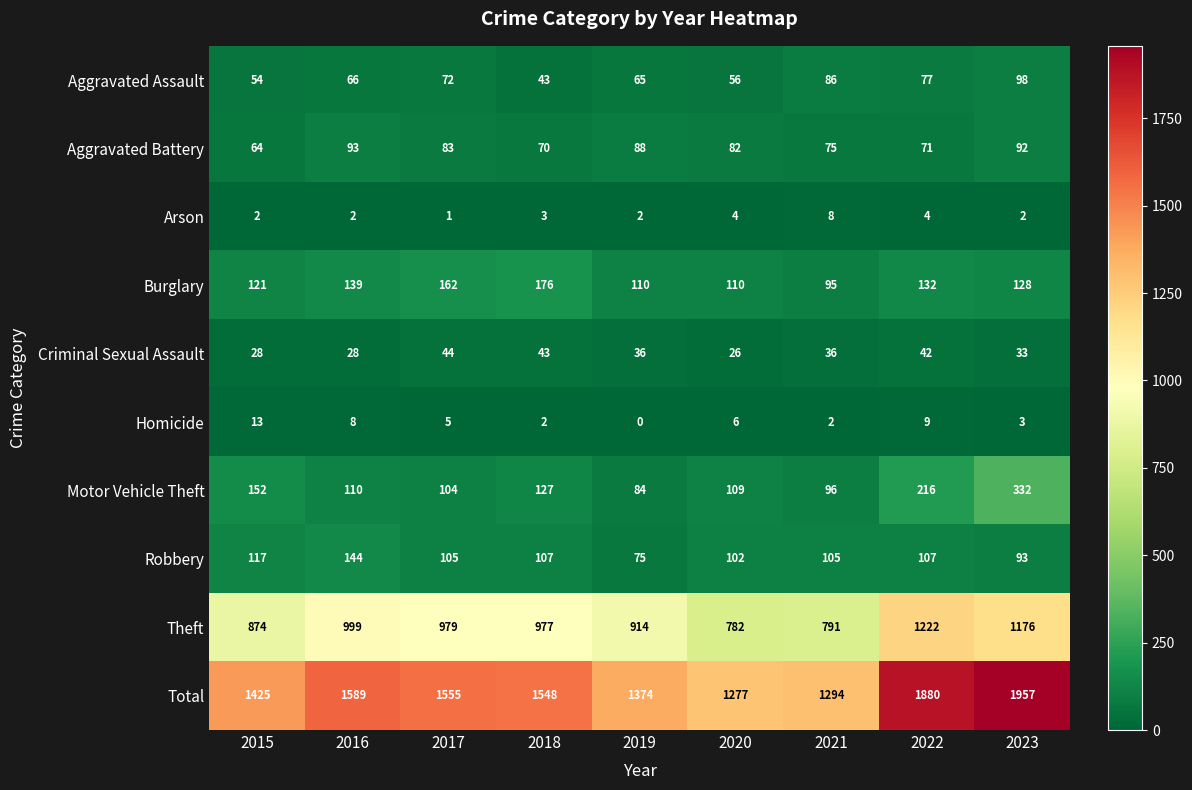

How many data points in Motor Vehicle Theft are less than 110?

4